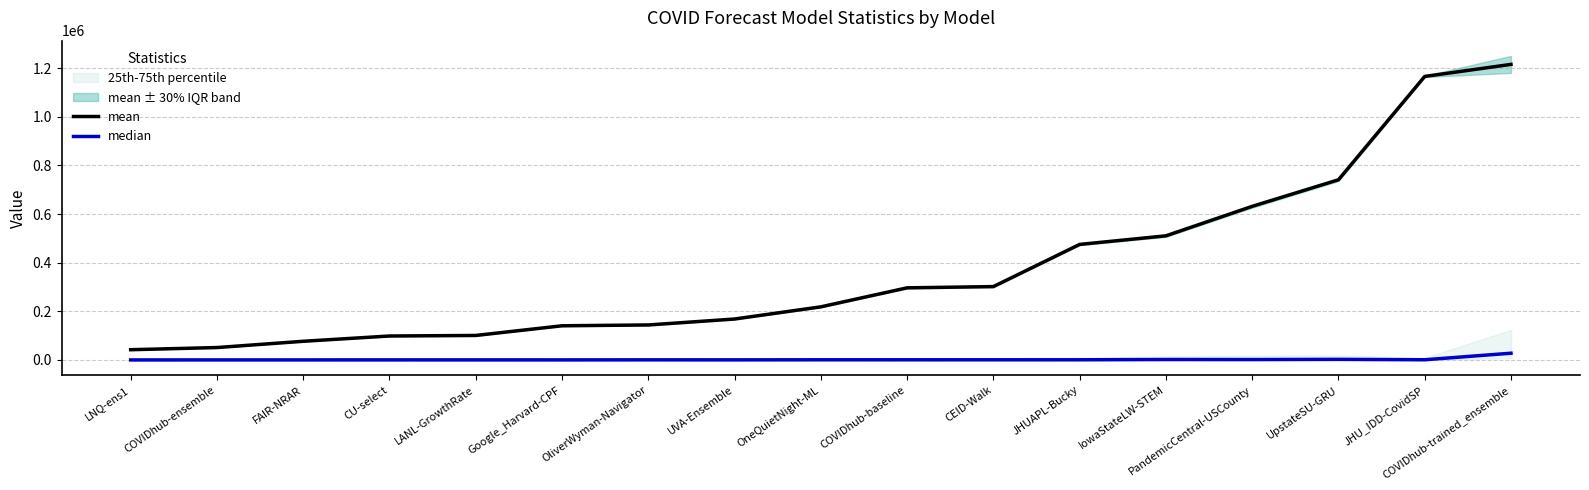

Reading left to right, extract all data points from this chart.

mean: 42250.5	51194.9	76961.0	98679.2	100903.6	140700.6	144114.2	168515.1	218605.6	296766.7	301860.5	475287.3	510651.7	631834.2	741138.0	1166222.3	1215718.0
median: 225.2	361.0	370.5	484.0	484.0	395.7	625.0	550.3	841.0	784.0	817.9	841.8	1936.0	1745.6	2592.2	923.7	27889.0